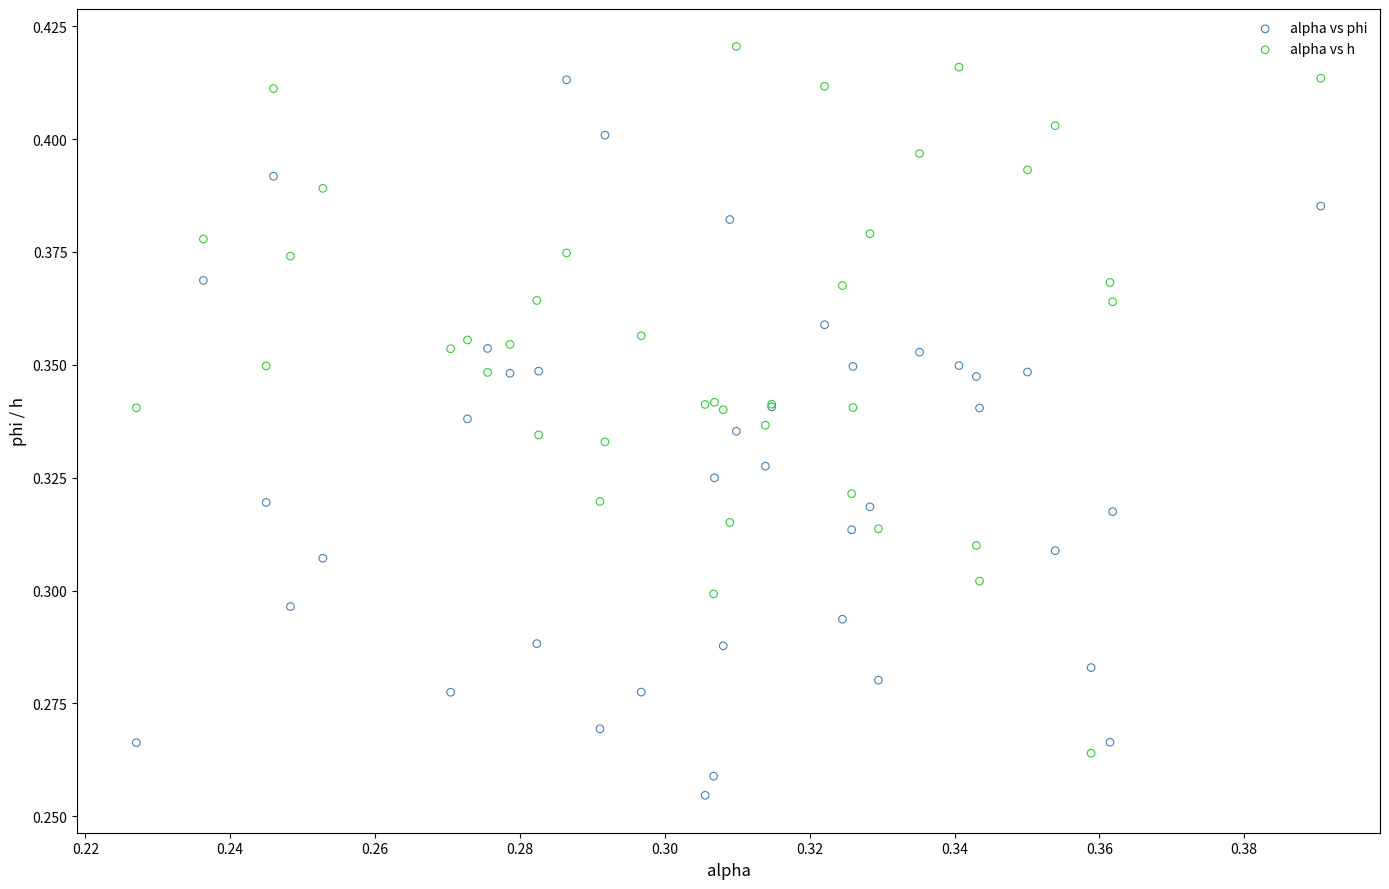

Which series reaches the maximum Y coordinate?

alpha vs h